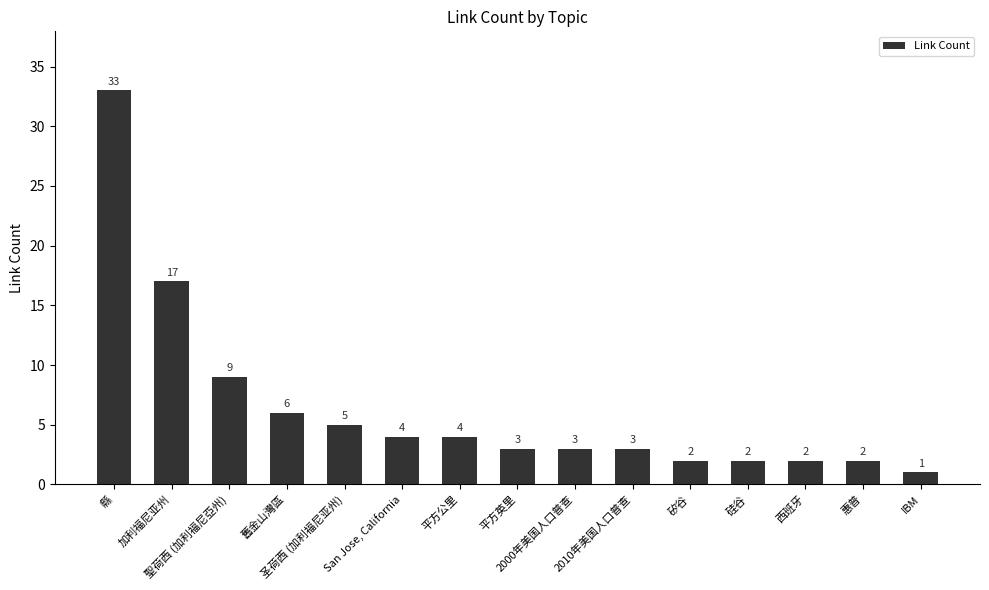

Are the bars horizontal?

No